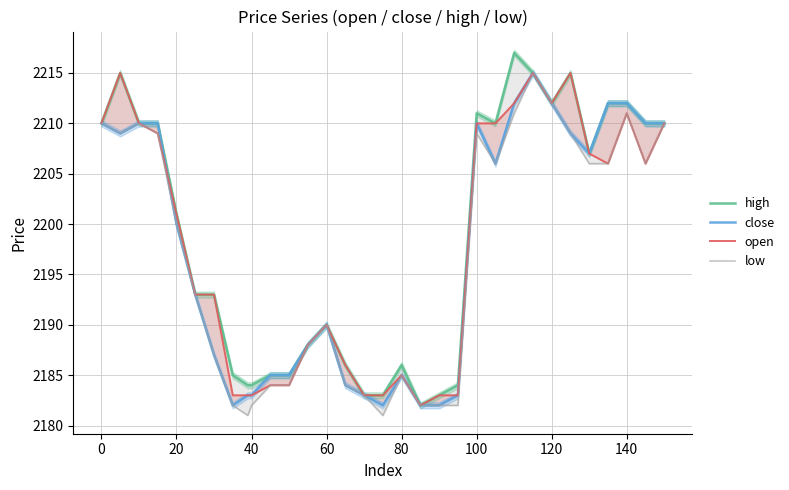

List the series in order of their peak value, highest first.

high, close, open, low